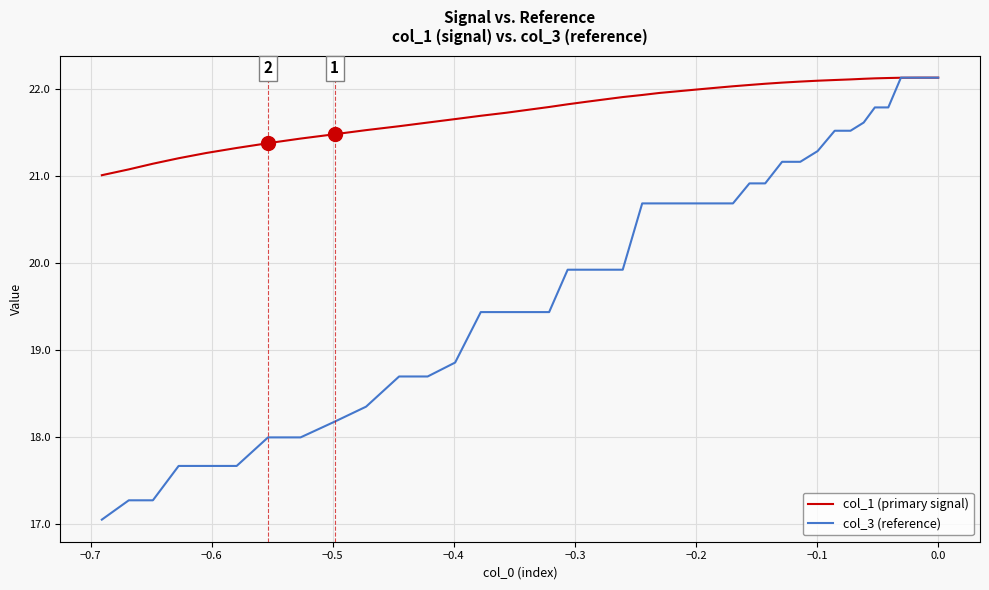

Rank the series by their maximum value, from lowest to highest.

col_1 (primary signal), col_3 (reference)